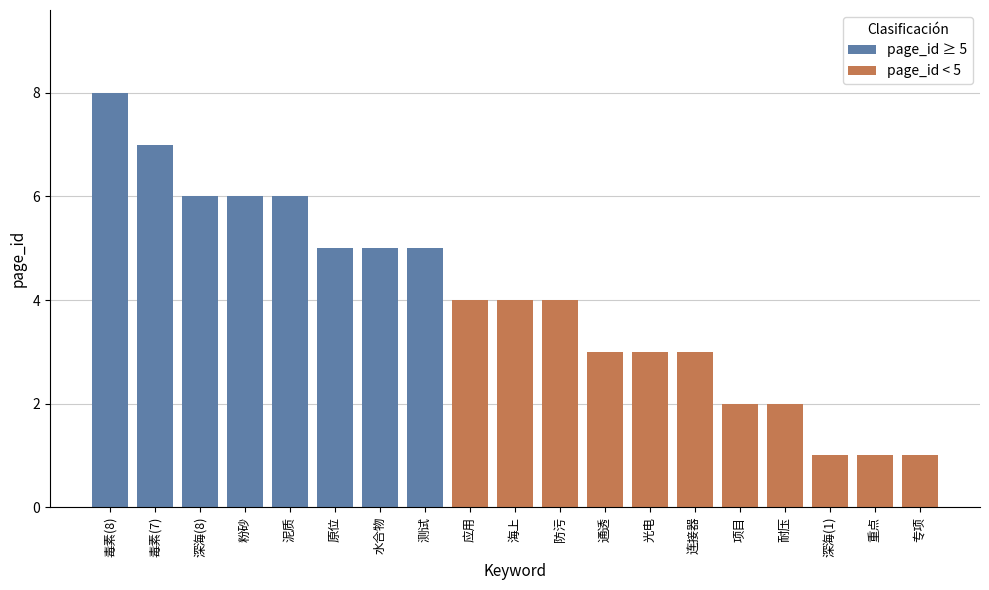

The chart shows a value of 4 at 海上. True or false?

True